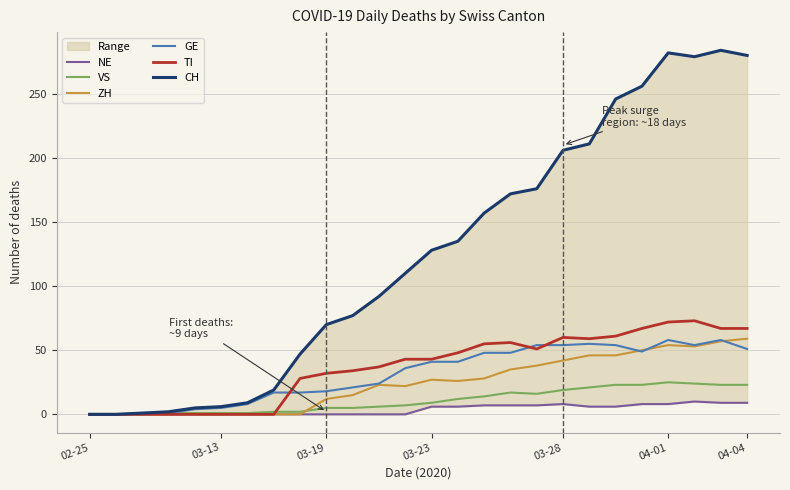

How many values in the CH series are below 128?

13